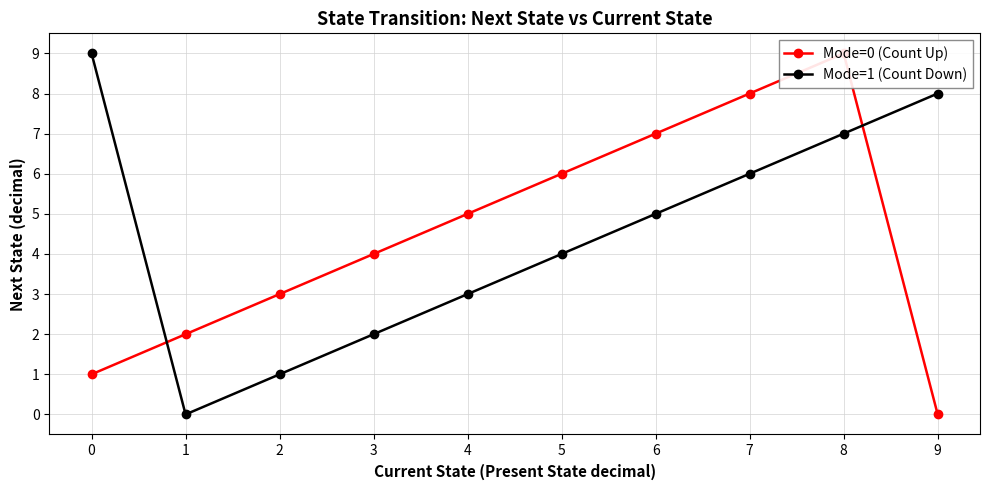

Reading left to right, list all the values displayed in this chart.

Mode=0 (Count Up): 0=1	1=2	2=3	3=4	4=5	5=6	6=7	7=8	8=9	9=0
Mode=1 (Count Down): 0=9	1=0	2=1	3=2	4=3	5=4	6=5	7=6	8=7	9=8